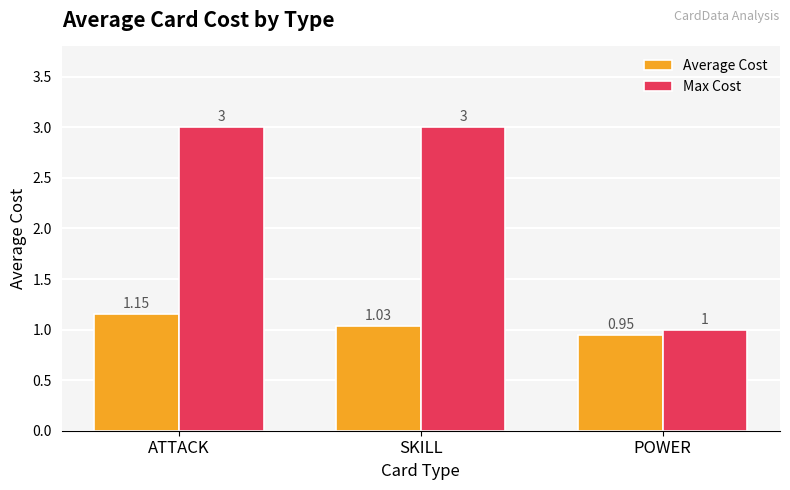

At which label is Average Cost closest to 1?

SKILL